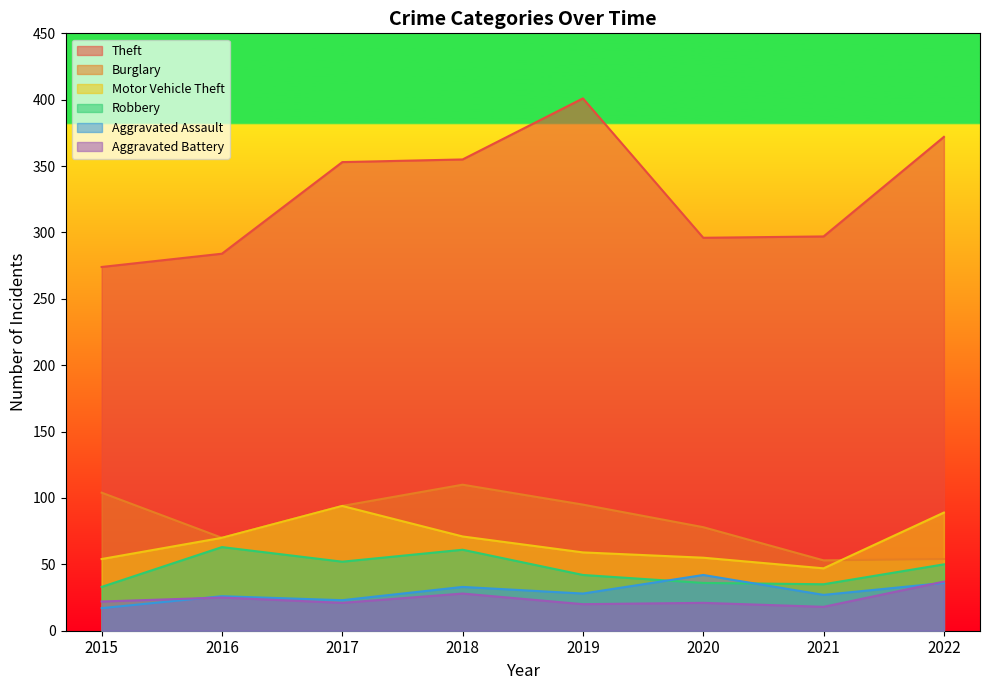

What is the difference between the Robbery values at 2020 and 2015?

3